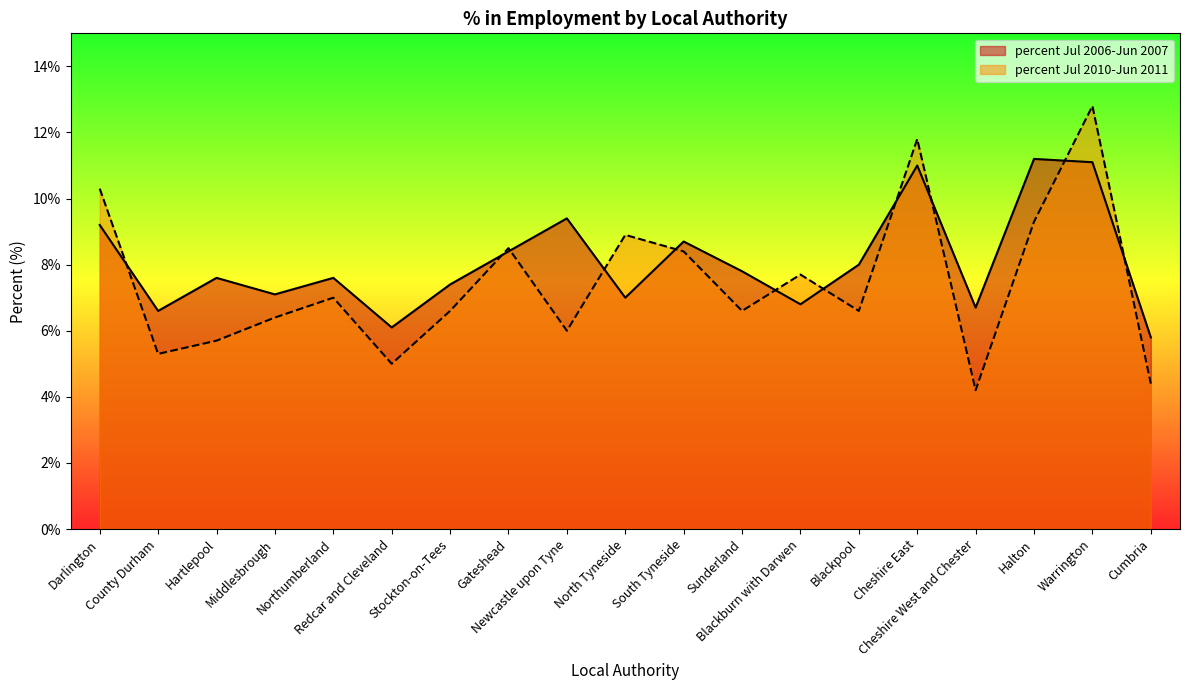

True or false: percent Jul 2010-Jun 2011 has a value of 6.6 at Stockton-on-Tees.

True